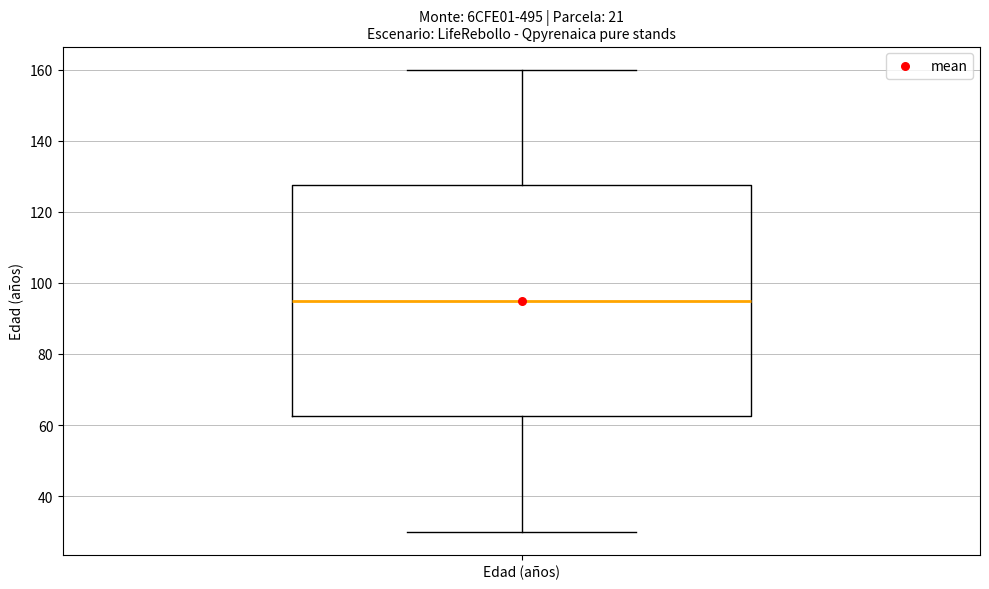

Where is the lower edge of the box for Edad (años) on the y-axis? The values are not printed on the chart, so give them approximately, as read against the axis.

62